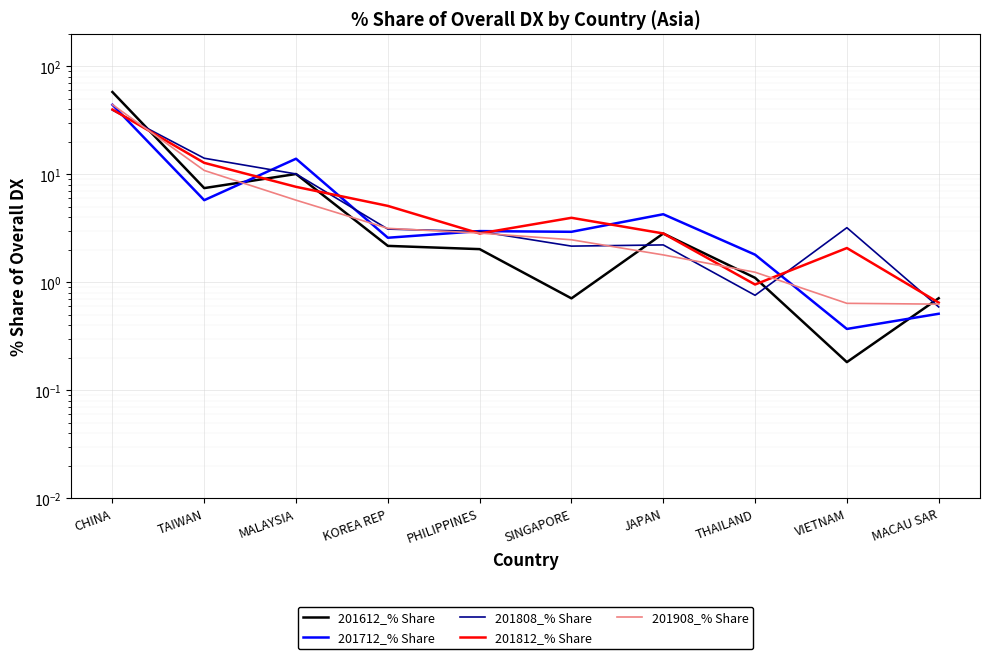

Reading left to right, list all the values displayed in this chart.

201612_% Share: CHINA=57.5	TAIWAN=7.4	MALAYSIA=10.0	KOREA REP=2.2	PHILIPPINES=2.0	SINGAPORE=0.7	JAPAN=2.8	THAILAND=1.1	VIETNAM=0.2	MACAU SAR=0.7
201712_% Share: CHINA=43.9	TAIWAN=5.7	MALAYSIA=13.9	KOREA REP=2.6	PHILIPPINES=3.0	SINGAPORE=2.9	JAPAN=4.3	THAILAND=1.8	VIETNAM=0.4	MACAU SAR=0.5
201808_% Share: CHINA=39.1	TAIWAN=14.0	MALAYSIA=10.0	KOREA REP=3.1	PHILIPPINES=2.9	SINGAPORE=2.2	JAPAN=2.2	THAILAND=0.8	VIETNAM=3.2	MACAU SAR=0.6
201812_% Share: CHINA=39.6	TAIWAN=12.7	MALAYSIA=7.6	KOREA REP=5.1	PHILIPPINES=2.8	SINGAPORE=3.9	JAPAN=2.8	THAILAND=1.0	VIETNAM=2.1	MACAU SAR=0.6
201908_% Share: CHINA=44.0	TAIWAN=10.8	MALAYSIA=5.7	KOREA REP=3.1	PHILIPPINES=2.8	SINGAPORE=2.5	JAPAN=1.8	THAILAND=1.2	VIETNAM=0.6	MACAU SAR=0.6